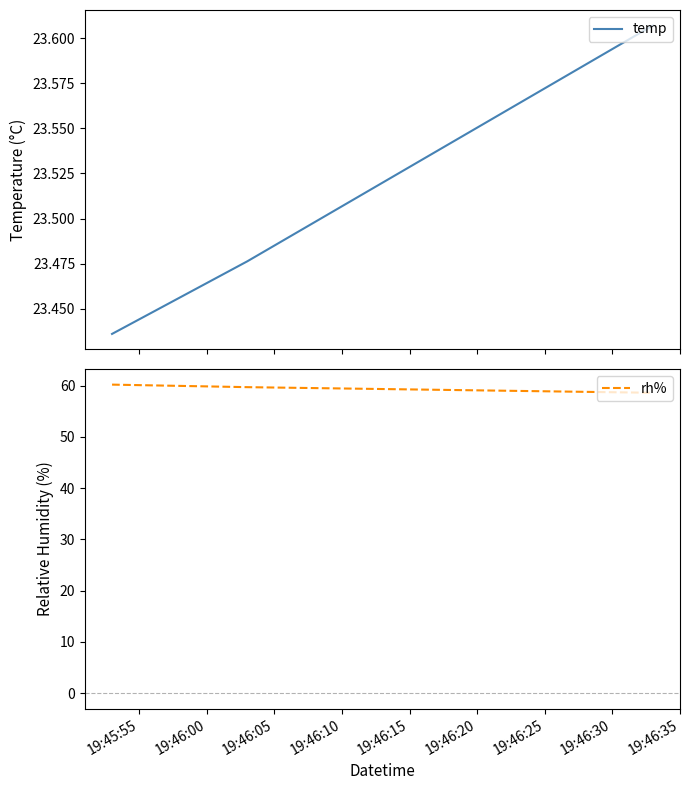

How many temp values are between 23 and 24?

3